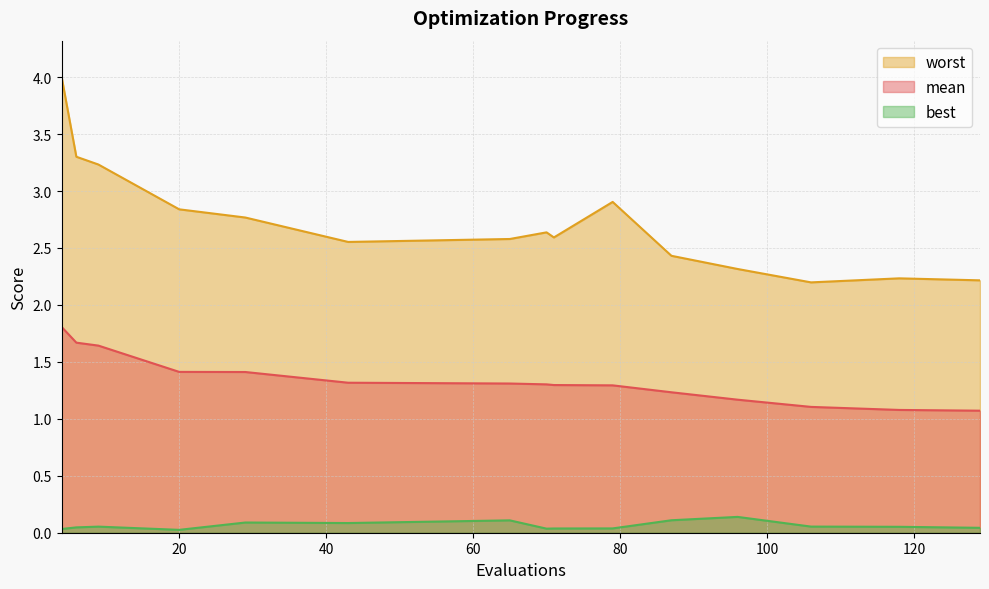

Reading left to right, list all the values displayed in this chart.

mean: 1.8	1.7	1.6	1.4	1.4	1.3	1.3	1.3	1.3	1.3	1.2	1.2	1.1	1.1	1.1
best: 0.0	0.0	0.1	0.0	0.1	0.1	0.1	0.0	0.0	0.0	0.1	0.1	0.1	0.1	0.0
worst: 4.0	3.3	3.2	2.8	2.8	2.6	2.6	2.6	2.6	2.9	2.4	2.3	2.2	2.2	2.2